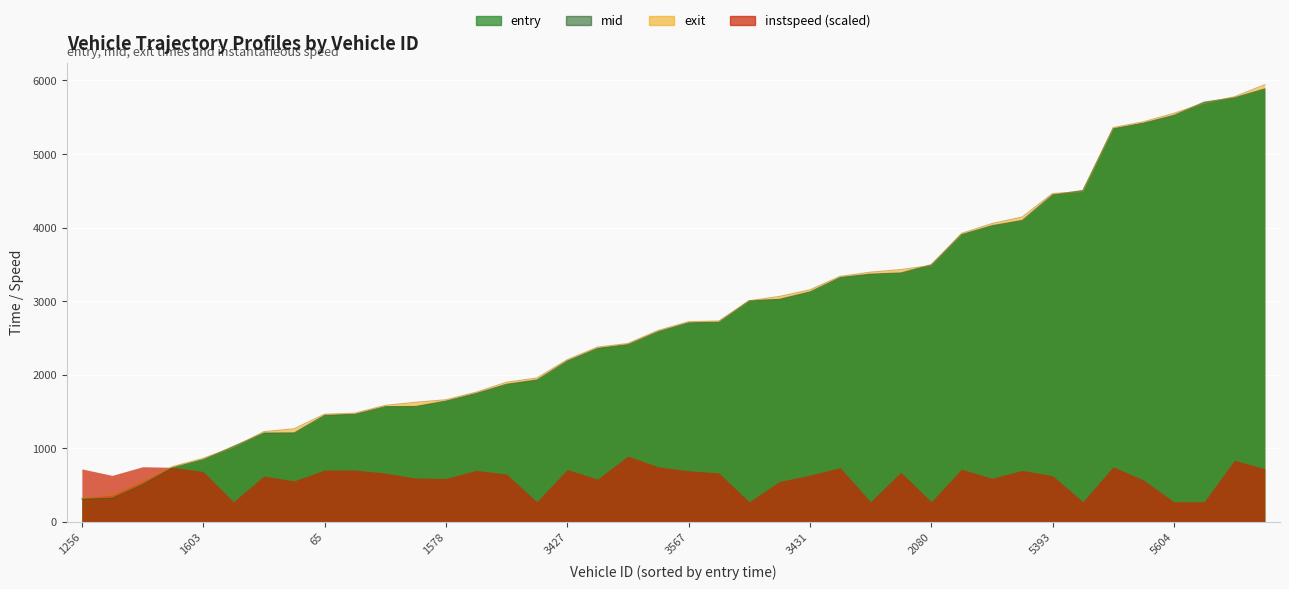

At which category does the chart reach its minimum across all series?

1256